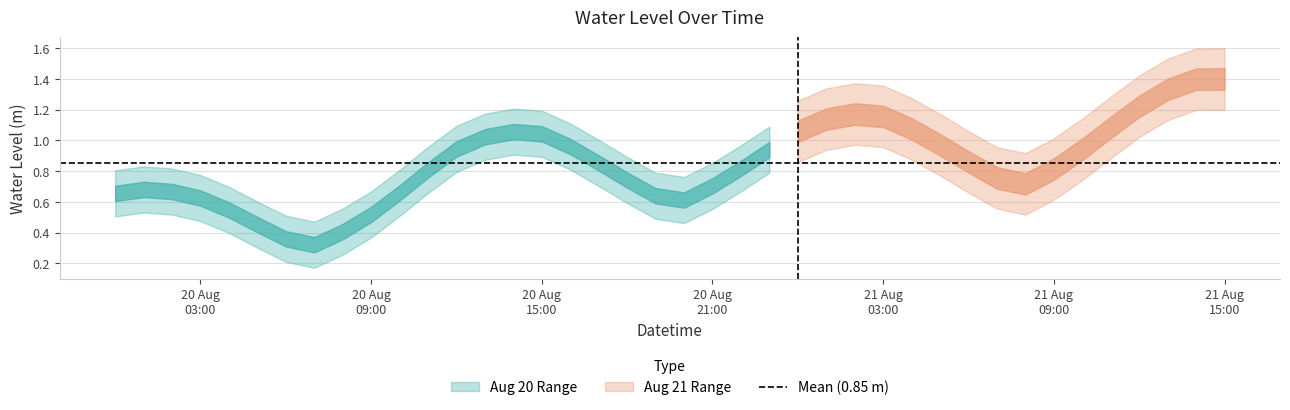

List the labels in order of value, largest first.

2024-08-21 15:00:00, 2024-08-21 14:00:00, 2024-08-21 13:00:00, 2024-08-21 12:00:00, 2024-08-21 02:00:00, 2024-08-21 03:00:00, 2024-08-21 01:00:00, 2024-08-21 11:00:00, 2024-08-21 04:00:00, 2024-08-21 00:00:00, 2024-08-20 14:00:00, 2024-08-20 15:00:00, 2024-08-20 13:00:00, 2024-08-21 05:00:00, 2024-08-20 16:00:00, 2024-08-20 12:00:00, 2024-08-21 10:00:00, 2024-08-20 23:00:00, 2024-08-21 06:00:00, 2024-08-20 17:00:00, 2024-08-20 22:00:00, 2024-08-21 09:00:00, 2024-08-20 11:00:00, 2024-08-21 07:00:00, 2024-08-20 18:00:00, 2024-08-21 08:00:00, 2024-08-20 21:00:00, 2024-08-20 01:00:00, 2024-08-20 02:00:00, 2024-08-20 10:00:00, 2024-08-20 00:00:00, 2024-08-20 19:00:00, 2024-08-20 03:00:00, 2024-08-20 20:00:00, 2024-08-20 04:00:00, 2024-08-20 09:00:00, 2024-08-20 05:00:00, 2024-08-20 08:00:00, 2024-08-20 06:00:00, 2024-08-20 07:00:00